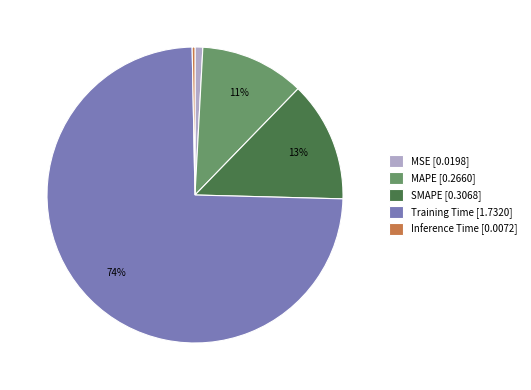

Which category has the smallest portion of the pie?

Inference Time